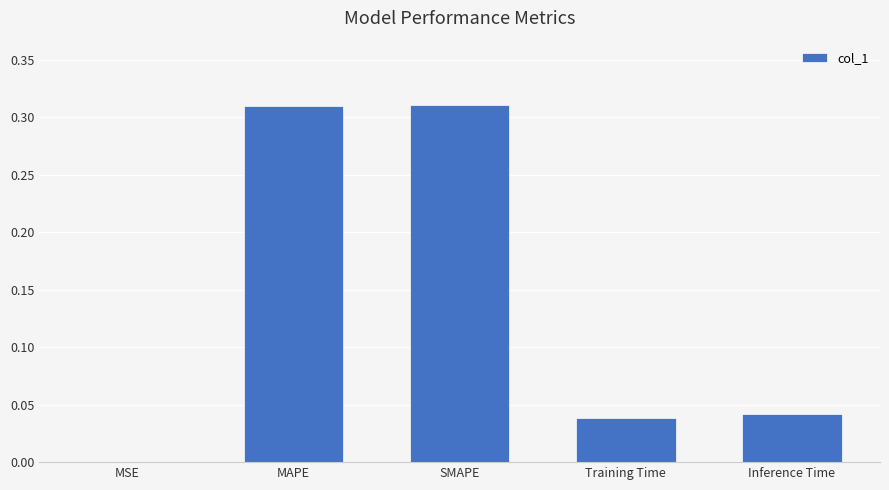

Which has a higher value, Training Time or MAPE?

MAPE